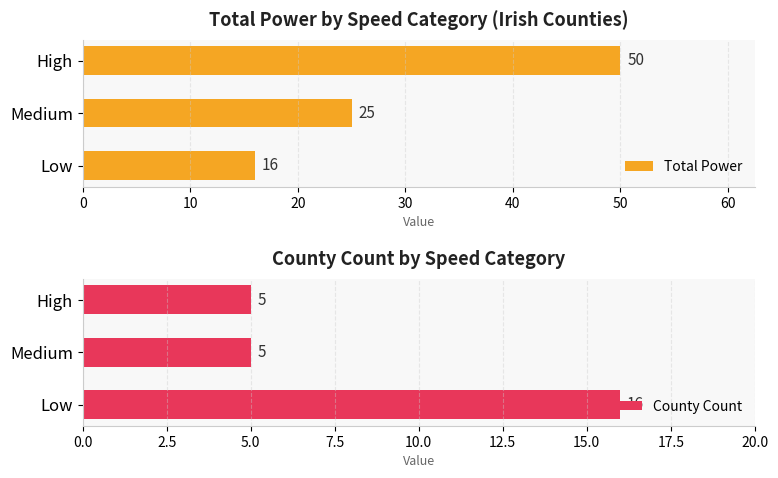

List the labels in order of Total Power value, smallest first.

Low, Medium, High